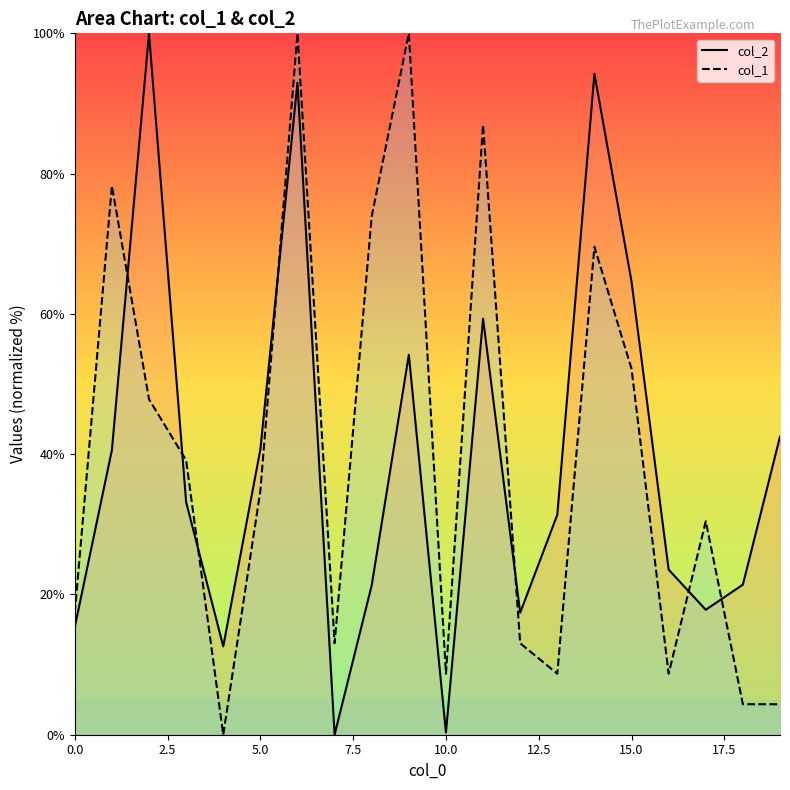

Which series has the largest total across all categories?

col_1